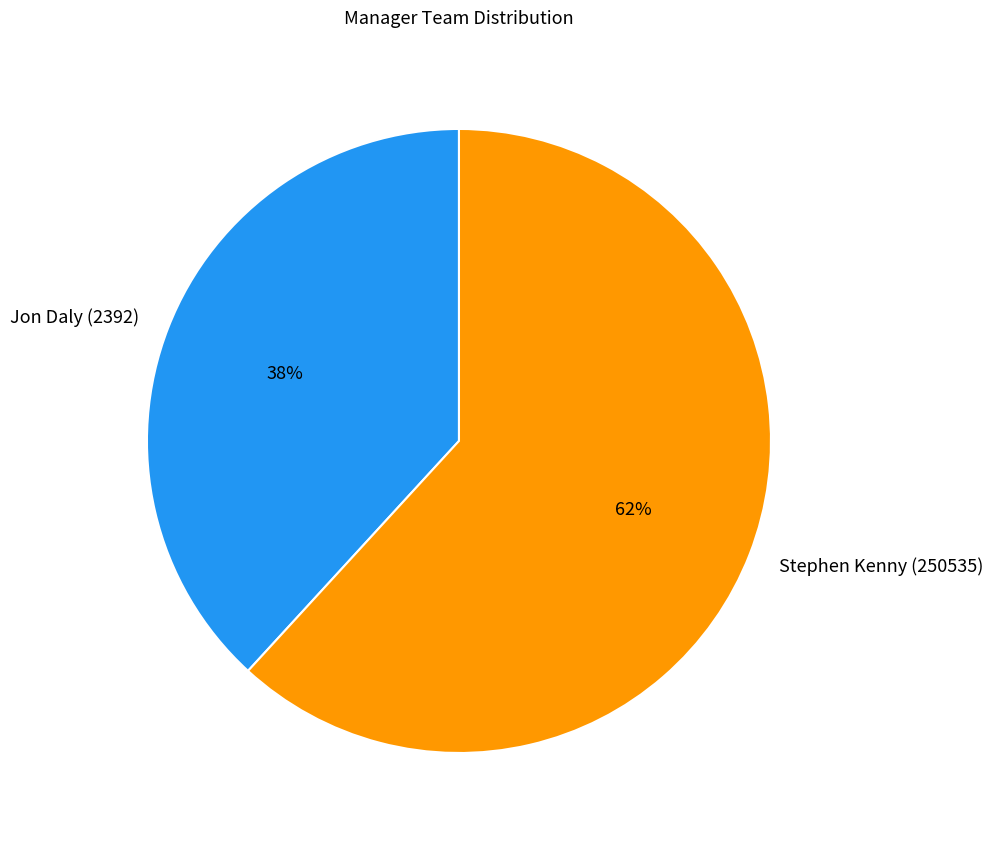

To the nearest percent, what portion does Jon Daly (2392) represent?

38%